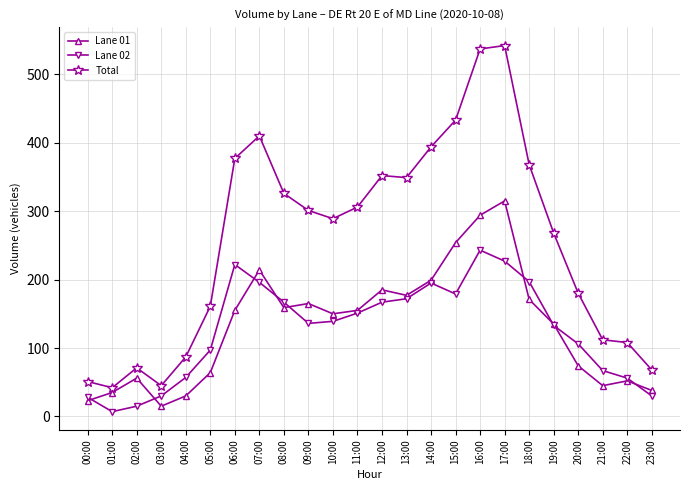

What is the highest value of the Lane 01 series?

315